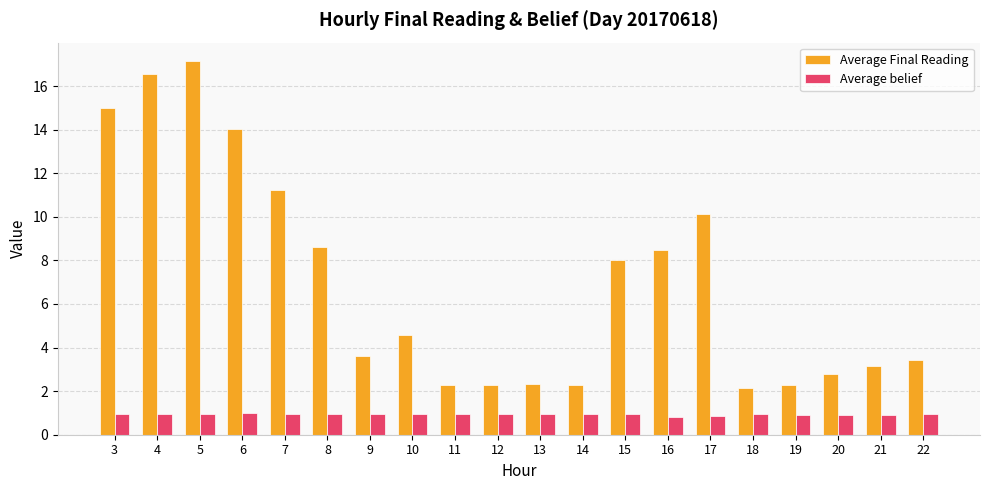

What is the average value of the Average belief series?

0.9